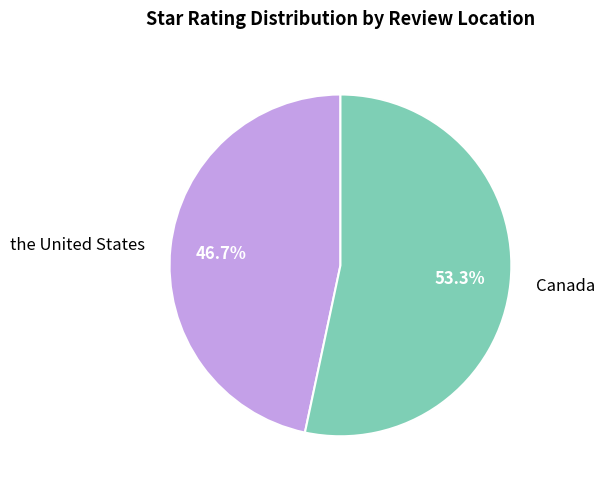

Is there any slice that represents more than half of the pie?

Yes